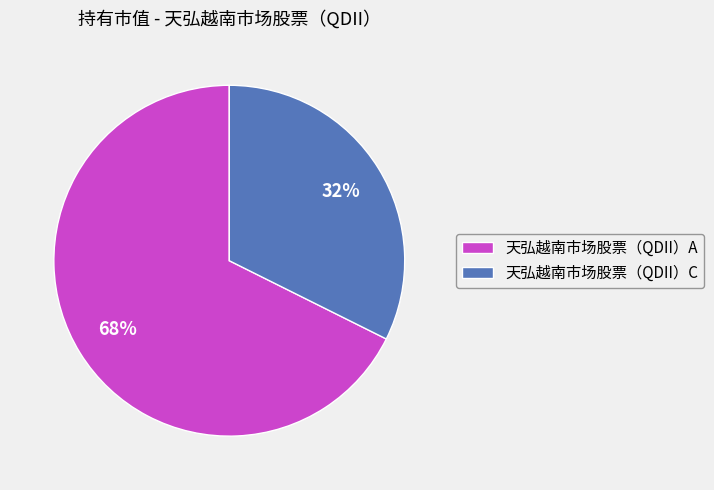

Which slice is the largest?

天弘越南市场股票（QDII）A